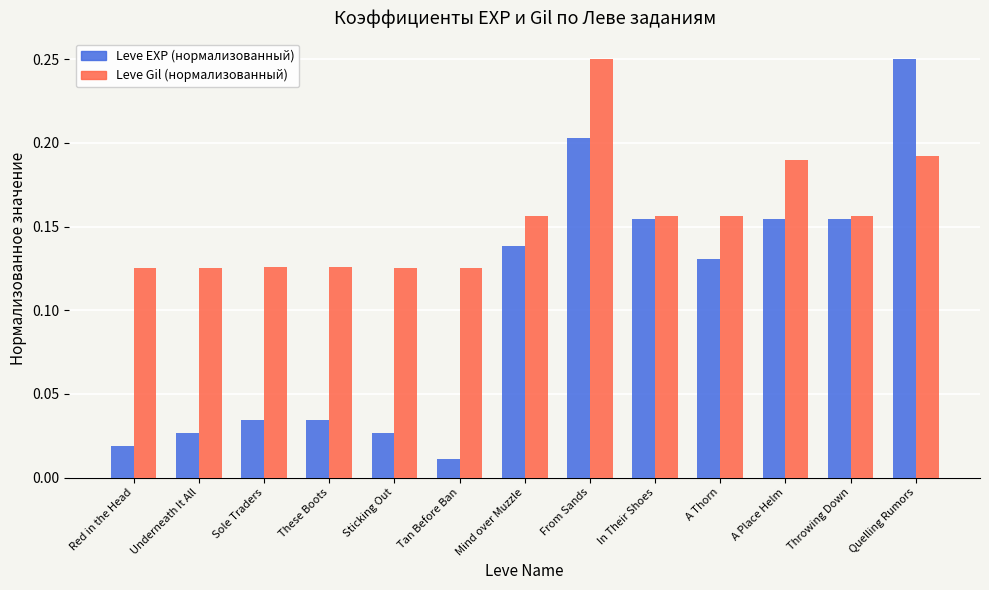

At A Thorn, list the series in order from smallest to largest.

Leve EXP (нормализованный), Leve Gil (нормализованный)